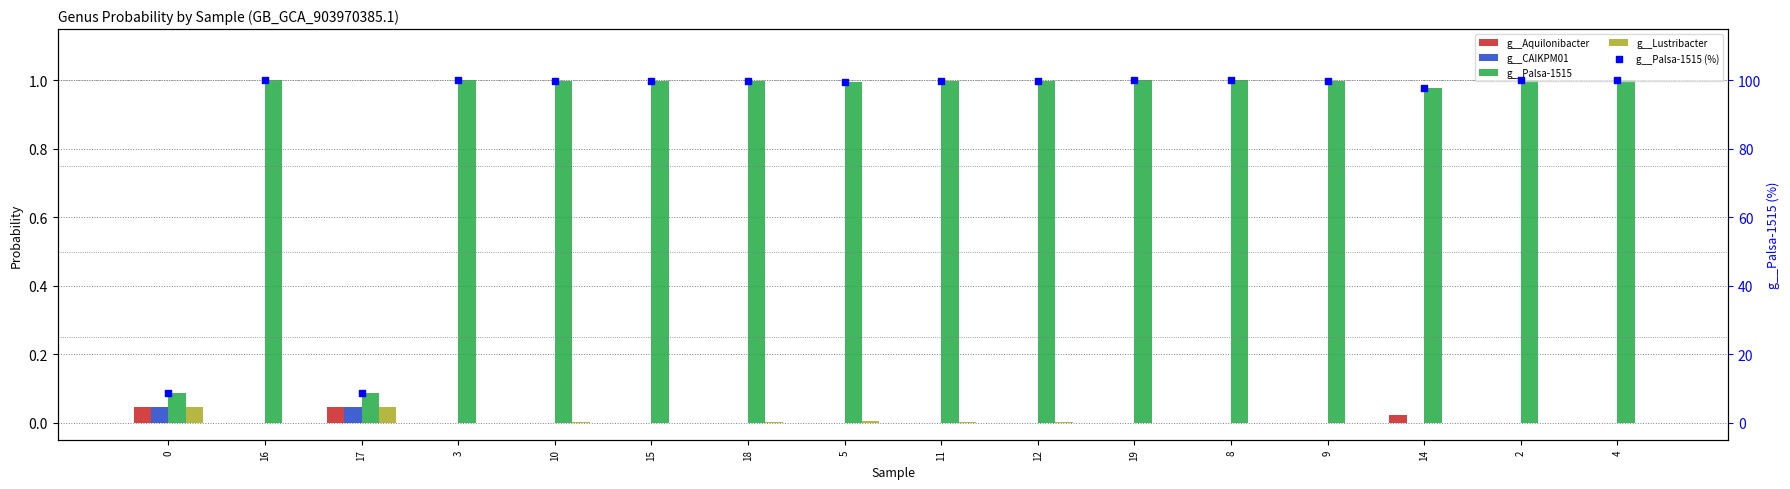

Which series has the largest total across all categories?

g__Palsa-1515 (%)